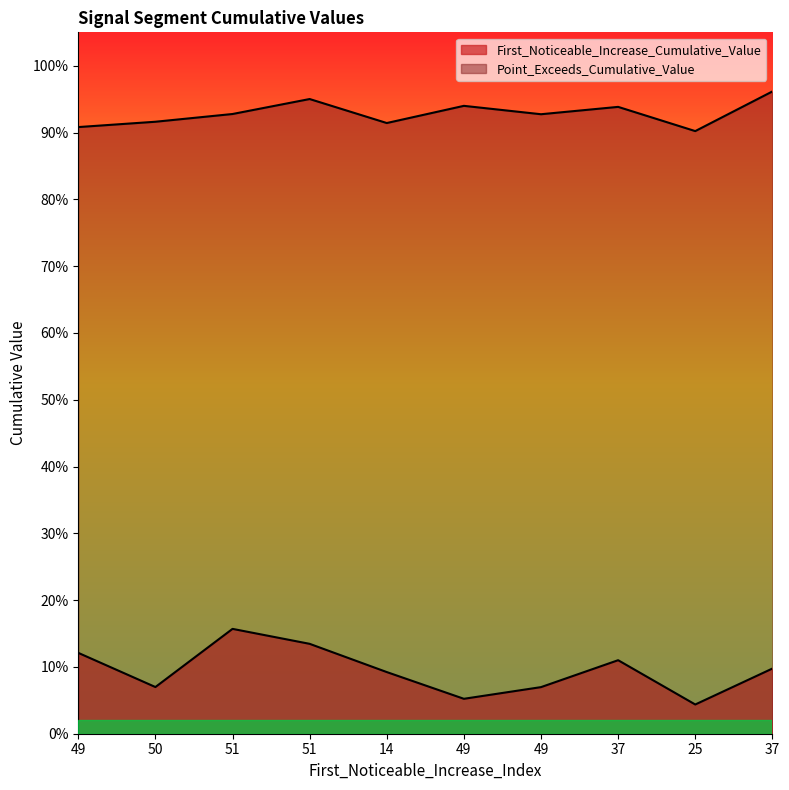

Which series has the widest spread of values?

First_Noticeable_Increase_Cumulative_Value